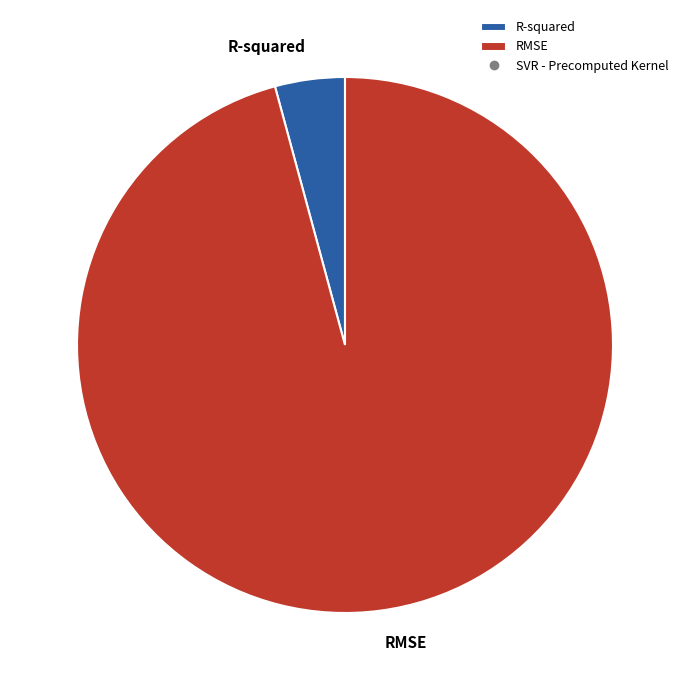

Rank the categories by value from lowest to highest.

R-squared, RMSE